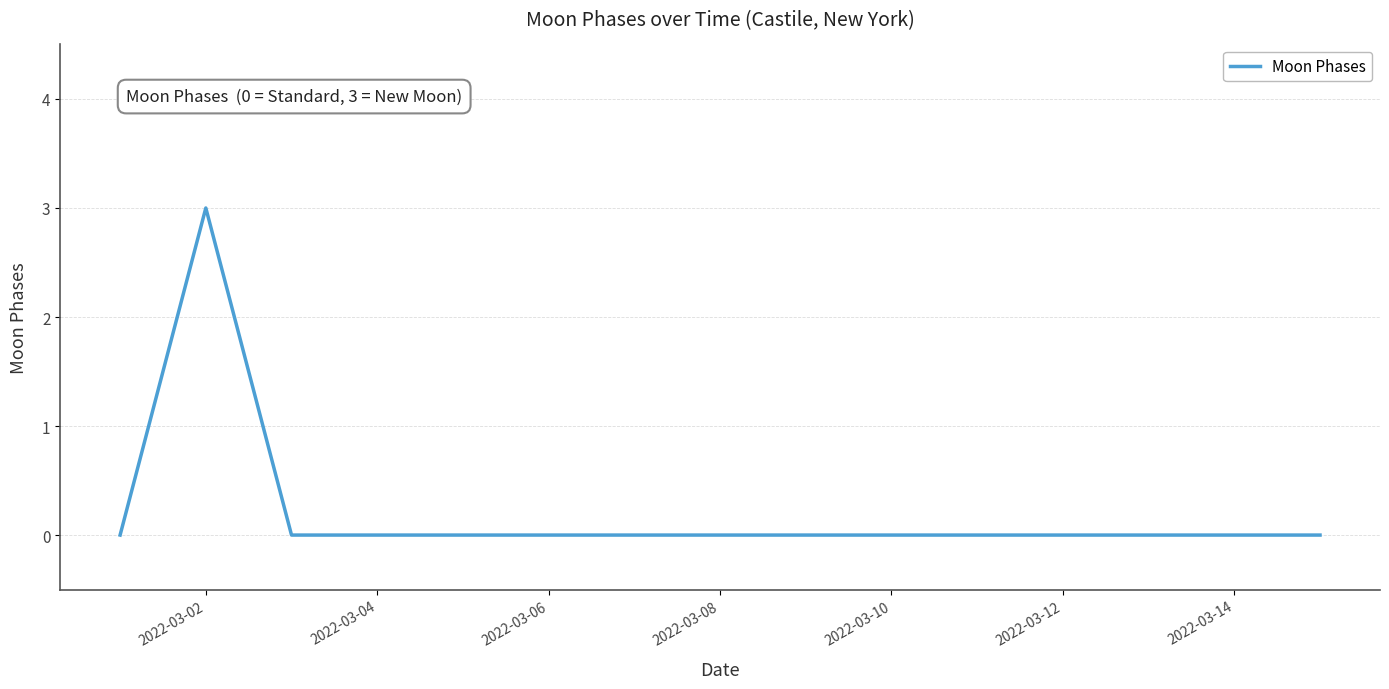

Reading left to right, list all the values displayed in this chart.

0	3	0	0	0	0	0	0	0	0	0	0	0	0	0